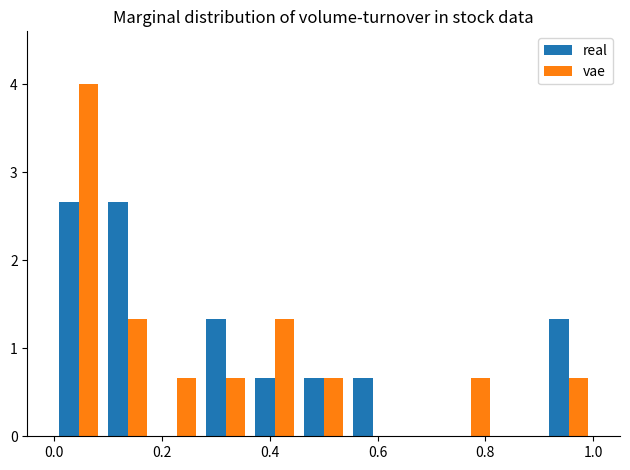

What is the highest value of the real series?

2.7